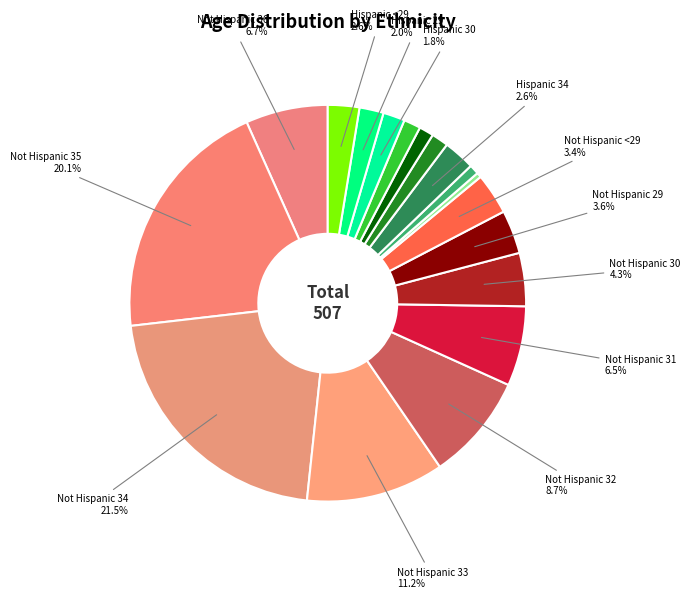

To the nearest percent, what is the average slice percentage?

6%